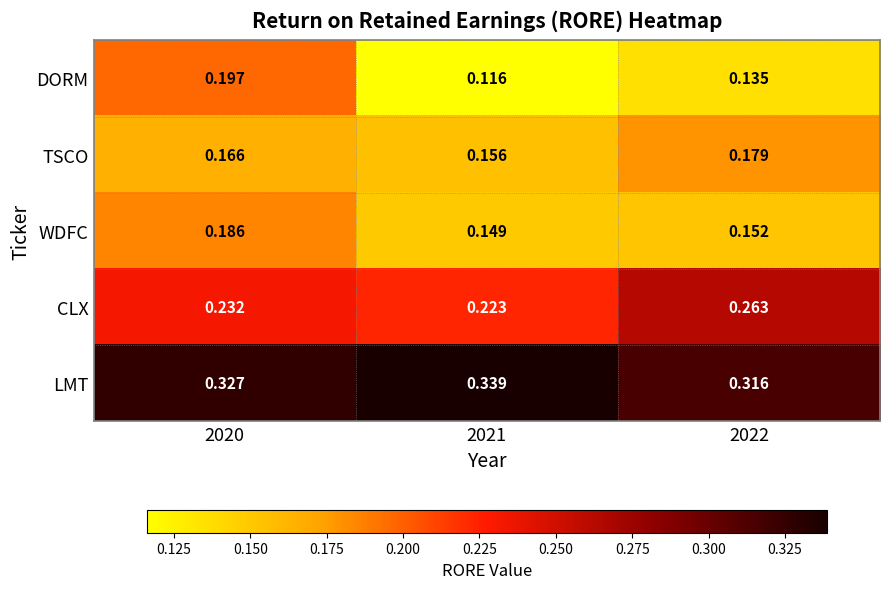

Which series has the largest total across all categories?

LMT